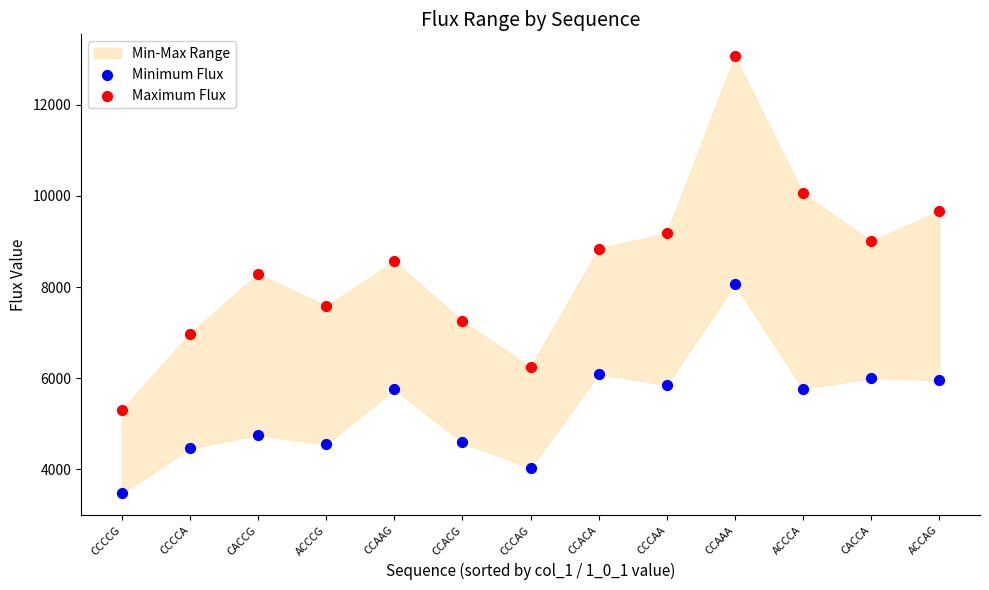

Across all data points, what is the range of Y values (max minus min)?

9605